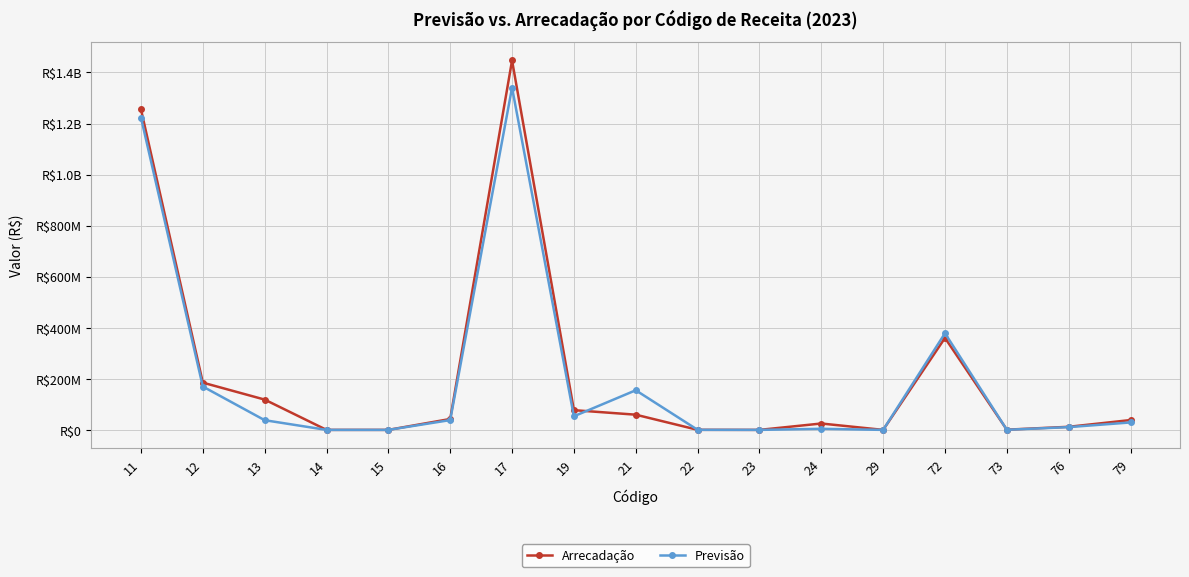

Which series changed the most between 11 and 23?

Arrecadação